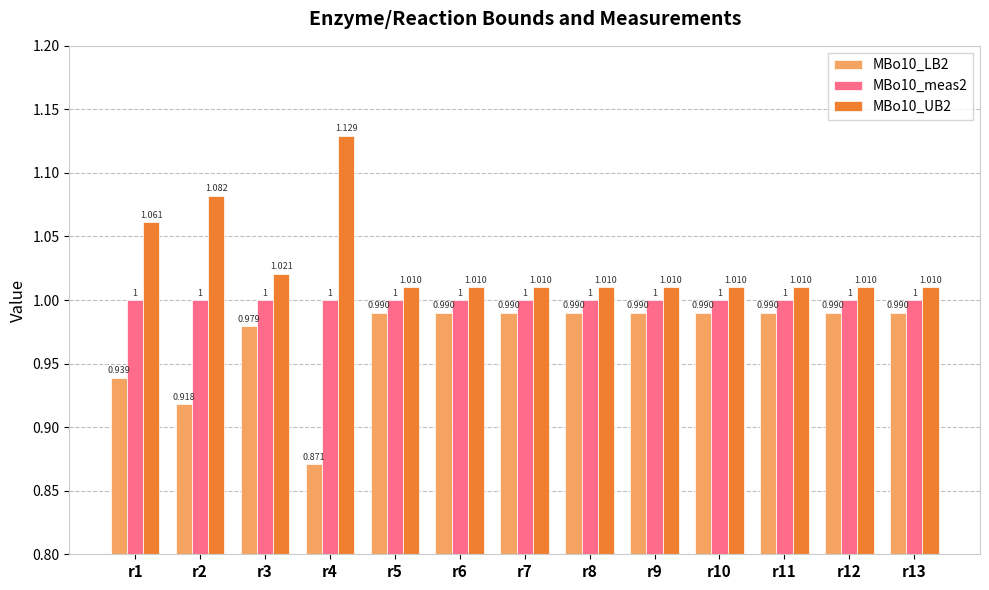

What is the minimum value for MBo10_UB2?

1.0